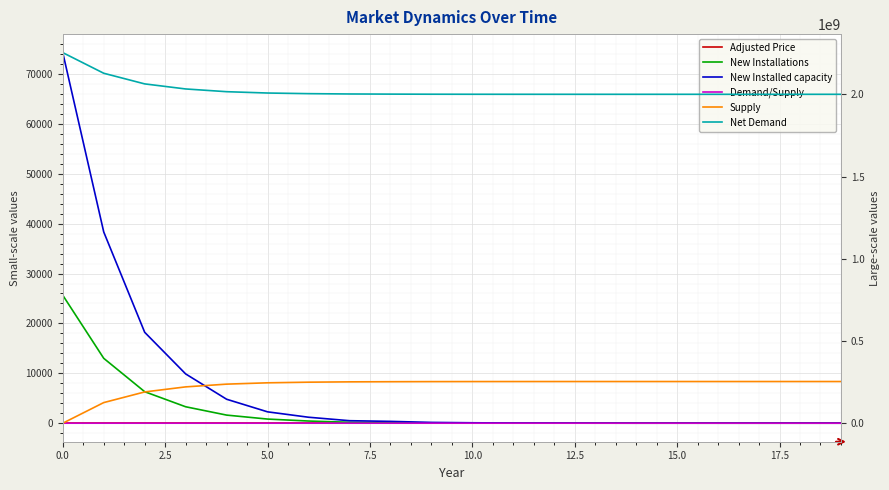

After their last crossing, which series has the higher values: New Installations or Supply?

Supply